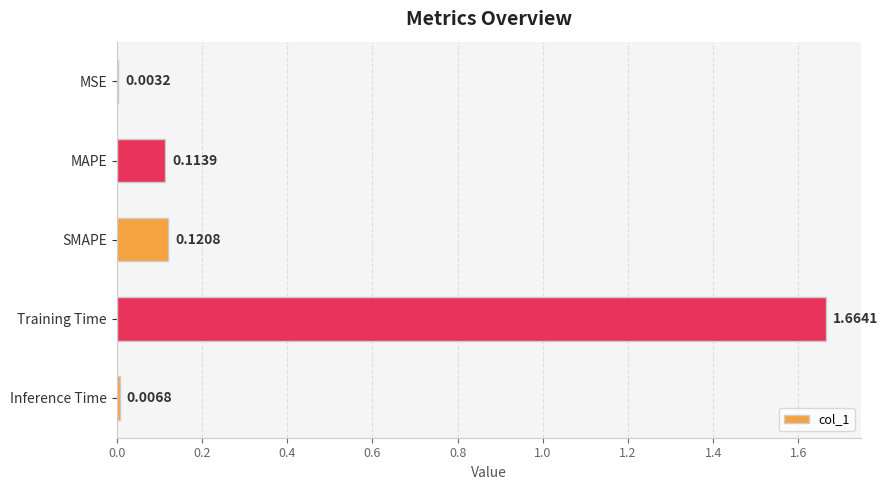

At which category does the chart reach its peak across all series?

Training Time